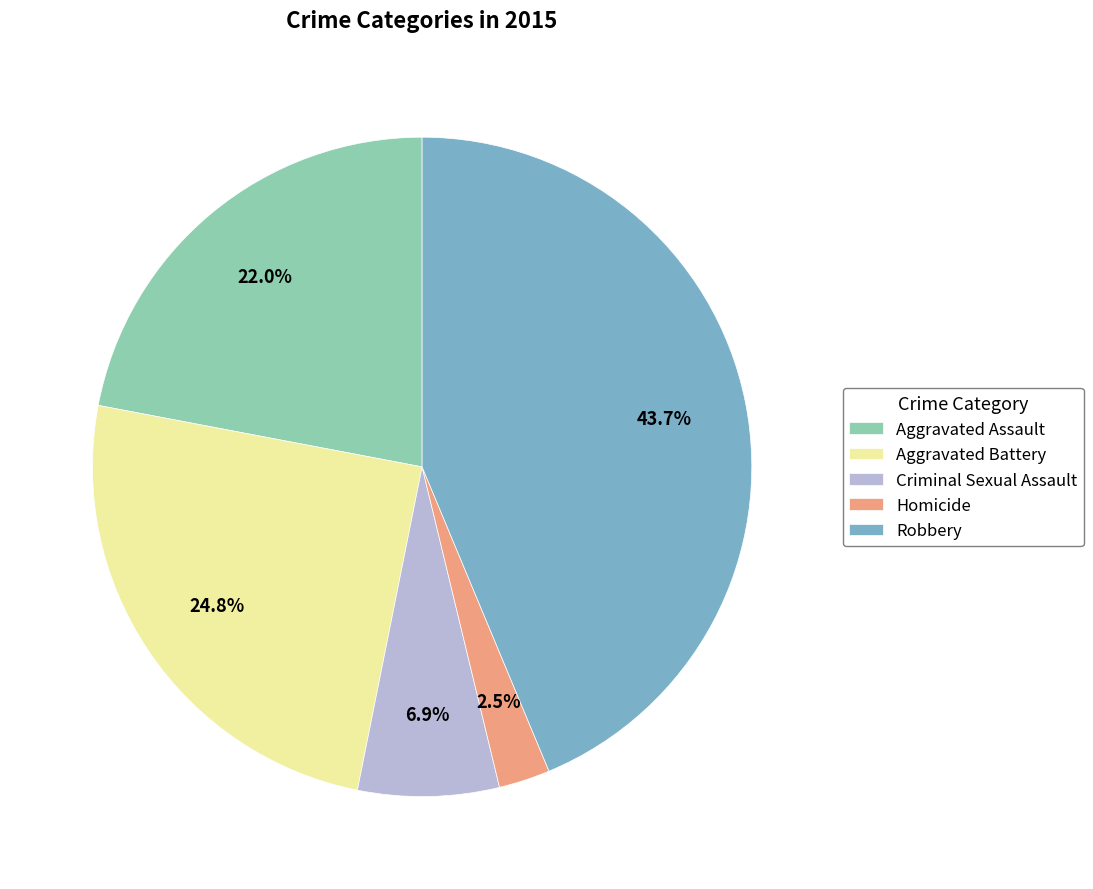

Which category has the smallest portion of the pie?

Homicide